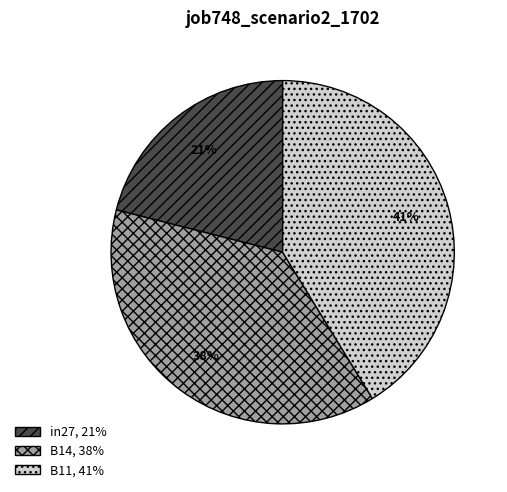

Combined, do B14 and in27 account for over 50%?

Yes